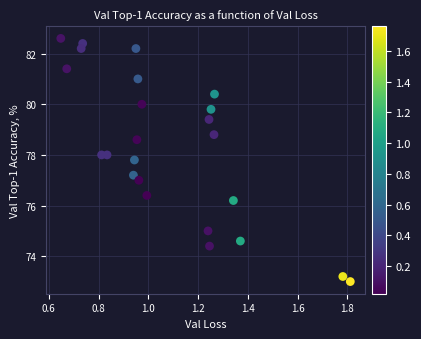

What is the range of X values (max minus min)?

1.2